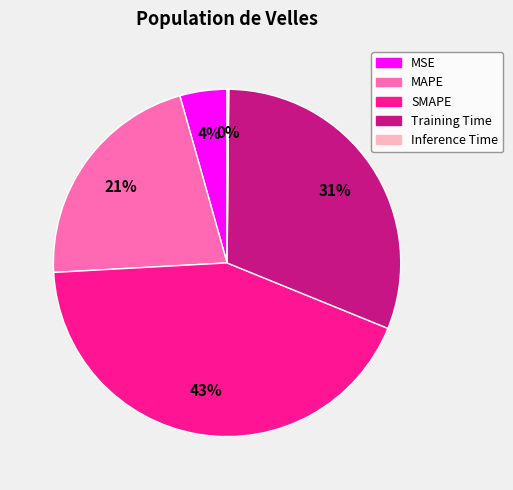

Approximately how many times larger is the value at SMAPE compared to MAPE?

2.0